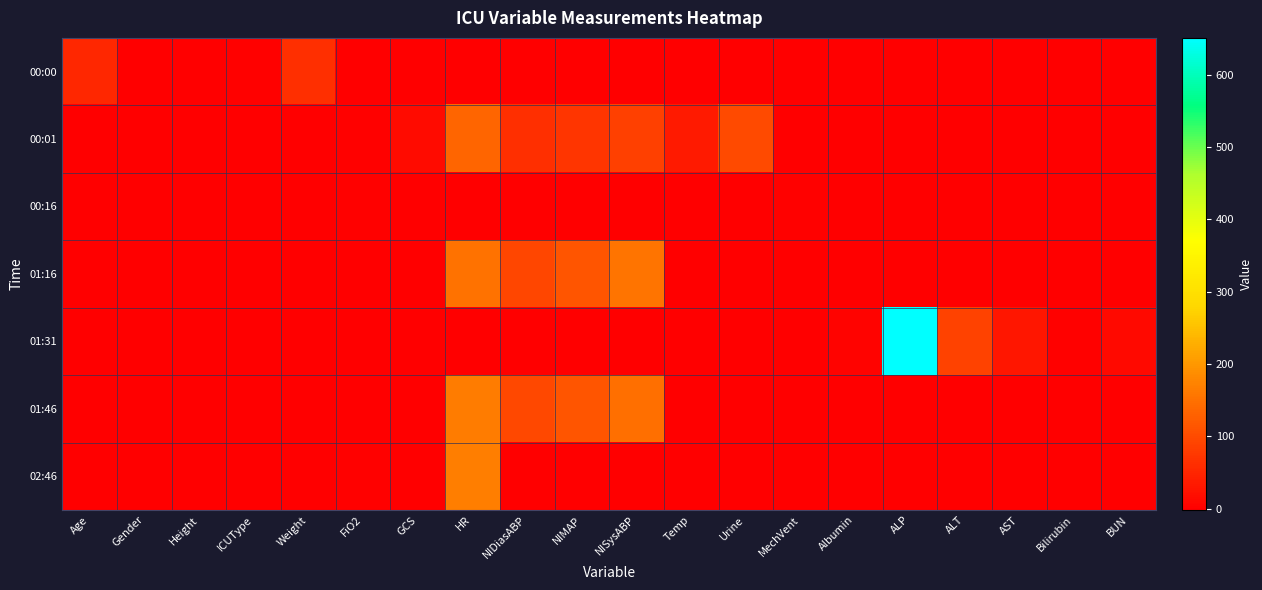

What is the smallest value displayed?

-2.0